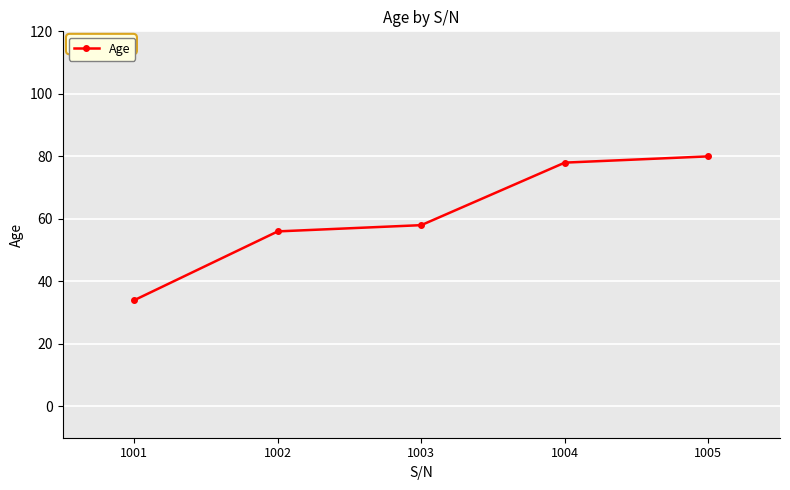

Read the value at 1003, to the nearest 5.

60